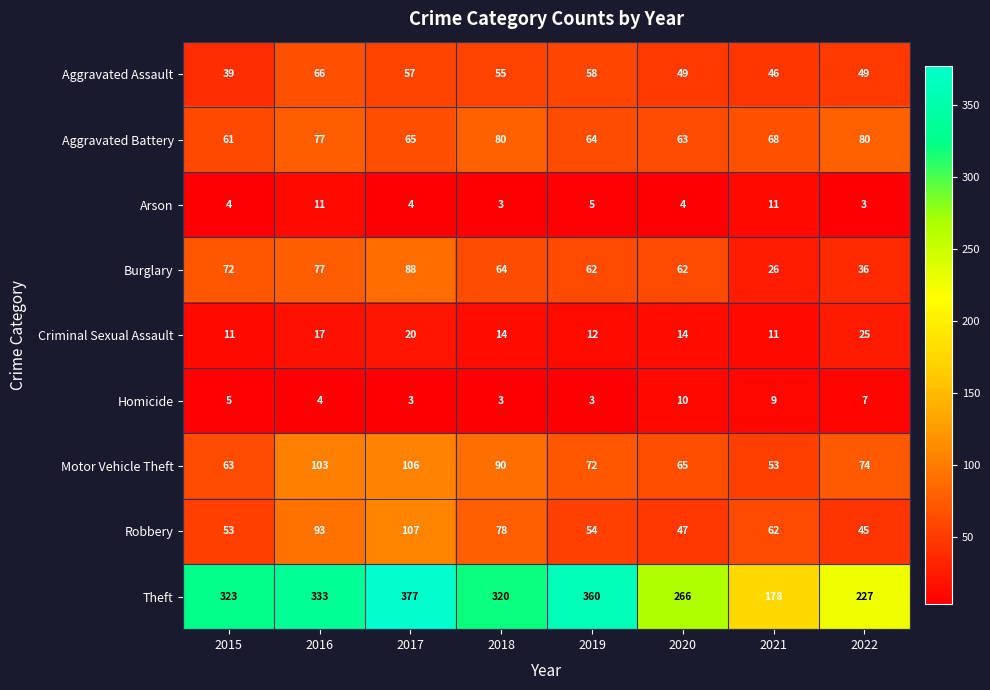

The value of Homicide at 2015 is 7. True or false?

False